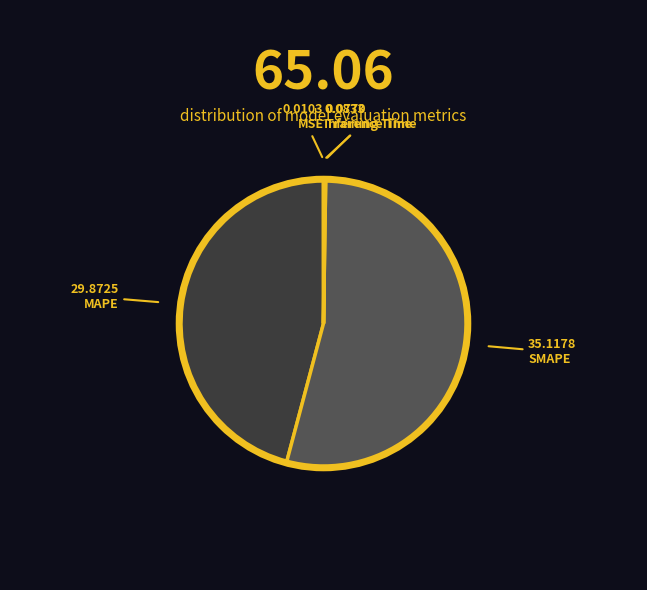

Which category has the smallest portion of the pie?

MSE